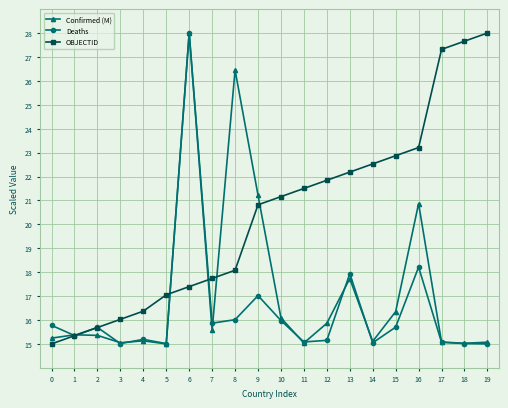

What is the difference between the second highest and minimum values in the Deaths series?

3.2